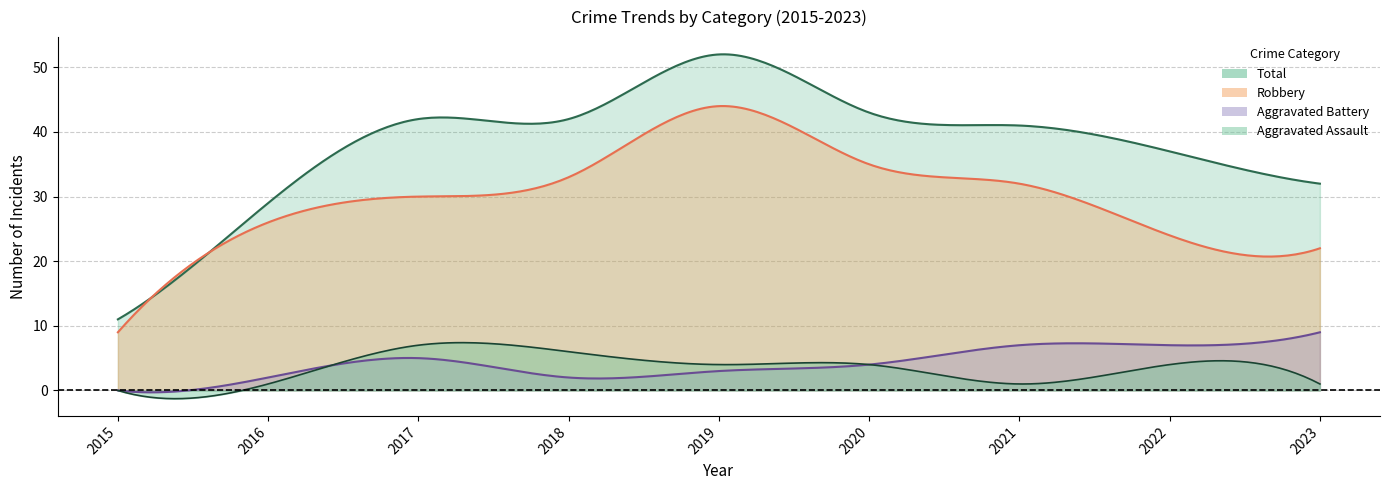

How many values in the Aggravated Assault series are below 4?

4